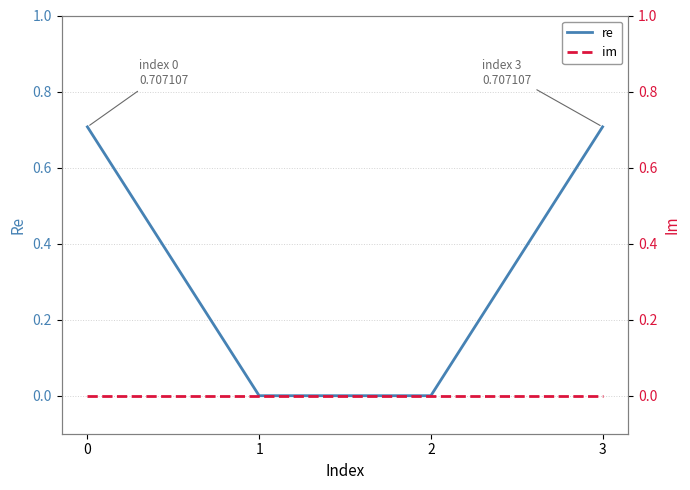

True or false: im and re cross at least once.

False